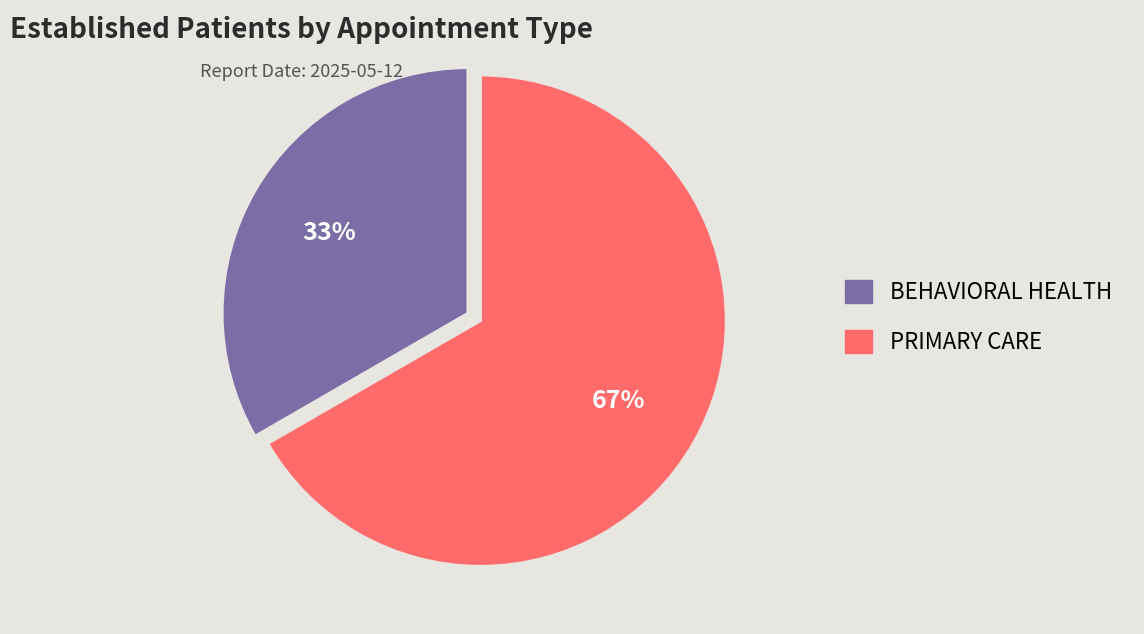

Count the number of slices in the pie.

2